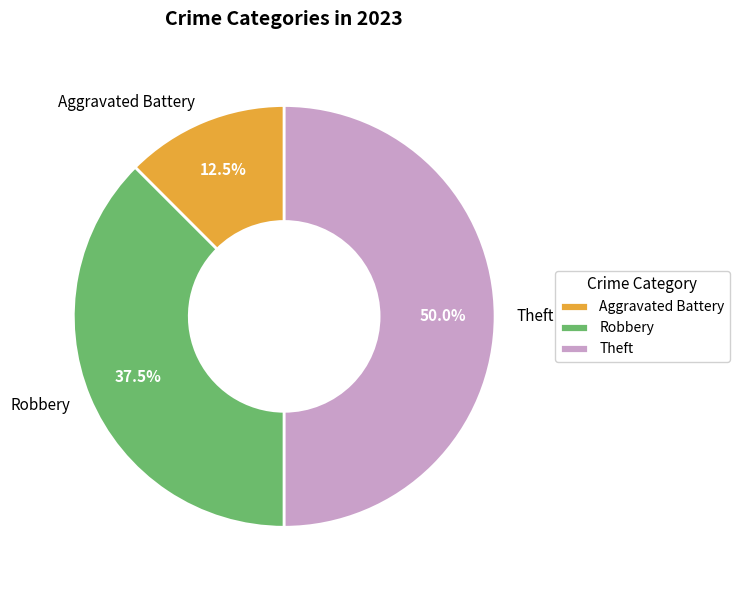

Count the number of slices in the pie.

3